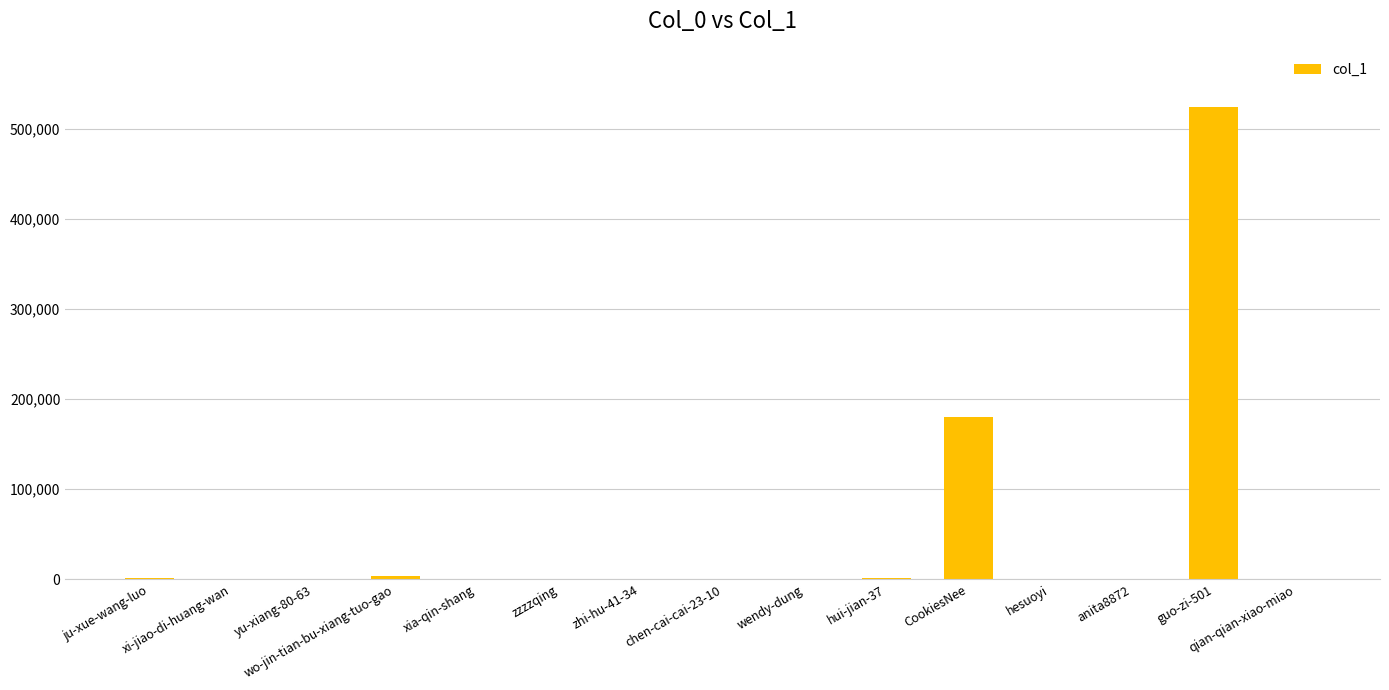

What is the sum of all values?

713718